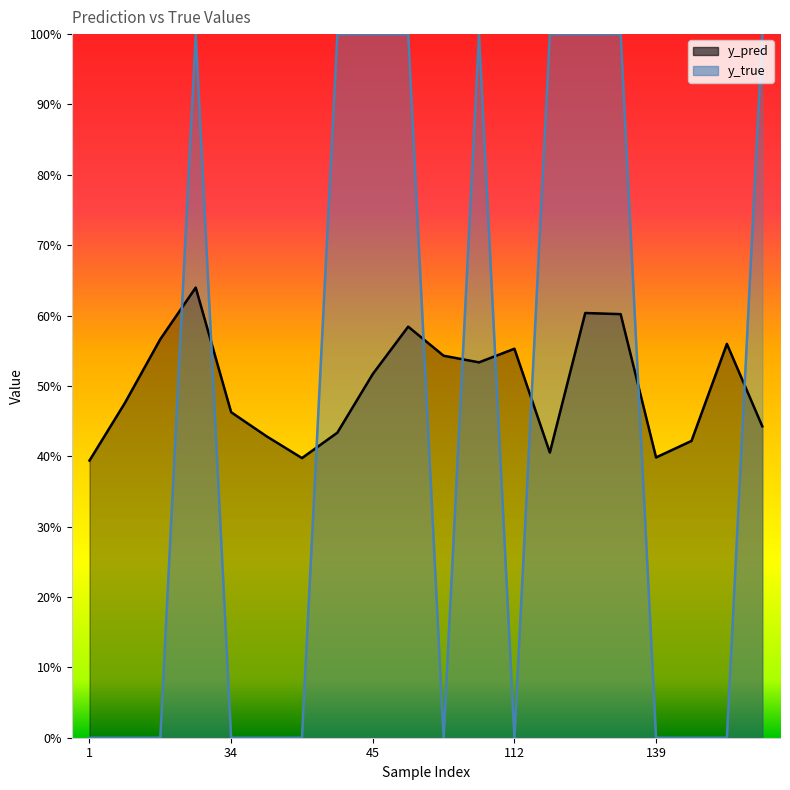

At which category is the sum across all series the highest?

23